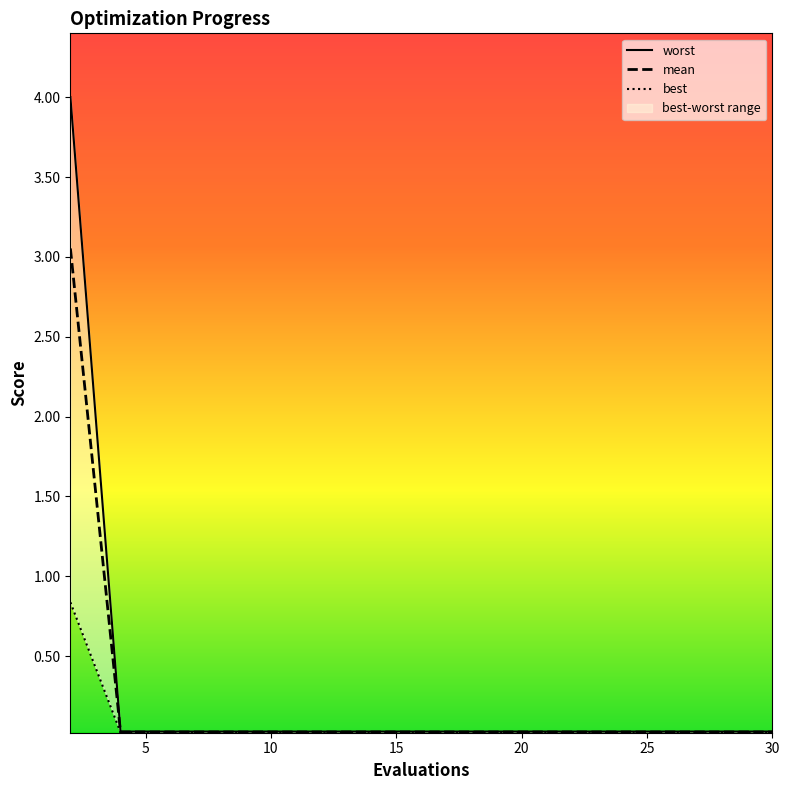

What is the sum of the worst values at 8 and 13?

0.1